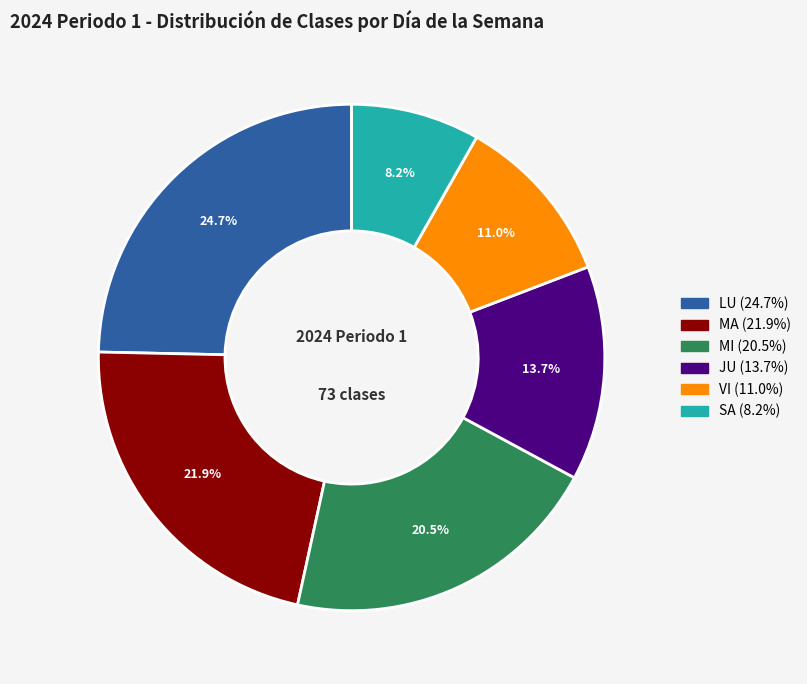

Is there any slice that represents more than half of the pie?

No